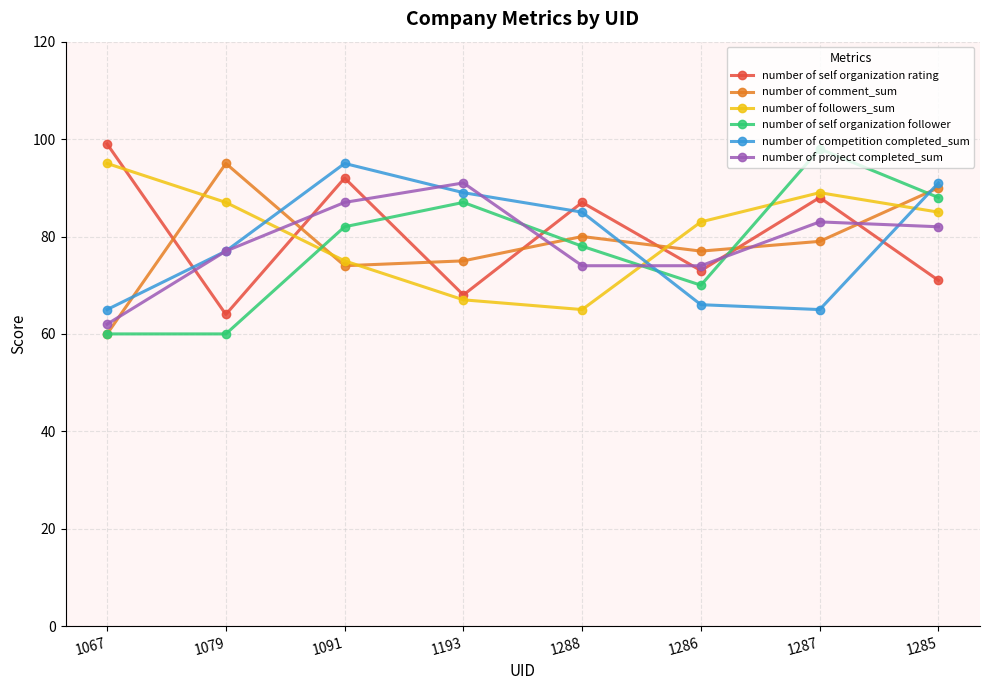

Is the value of number of self organization rating at 1067 greater than the value of number of project completed_sum at 1286?

Yes